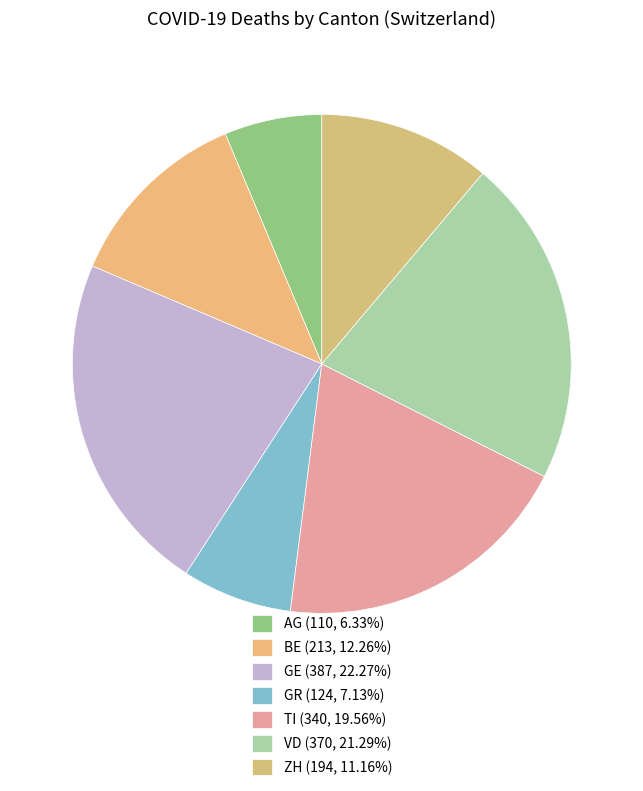

Between ZH and VD, which is larger?

VD